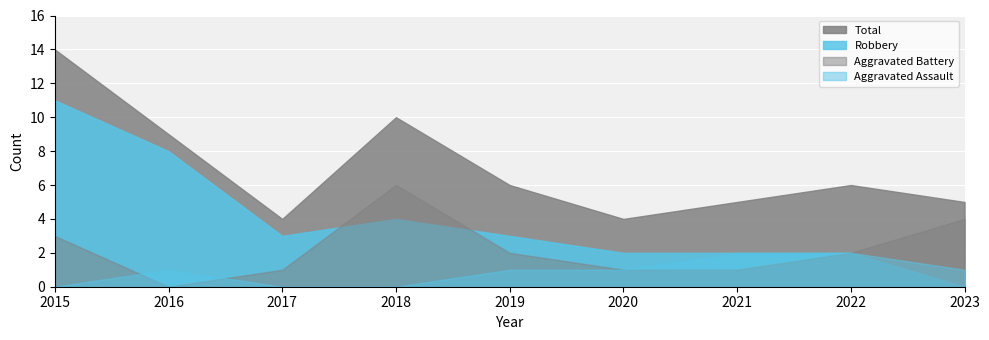

Rank the categories by Aggravated Assault value from lowest to highest.

2015, 2017, 2018, 2016, 2019, 2020, 2023, 2021, 2022